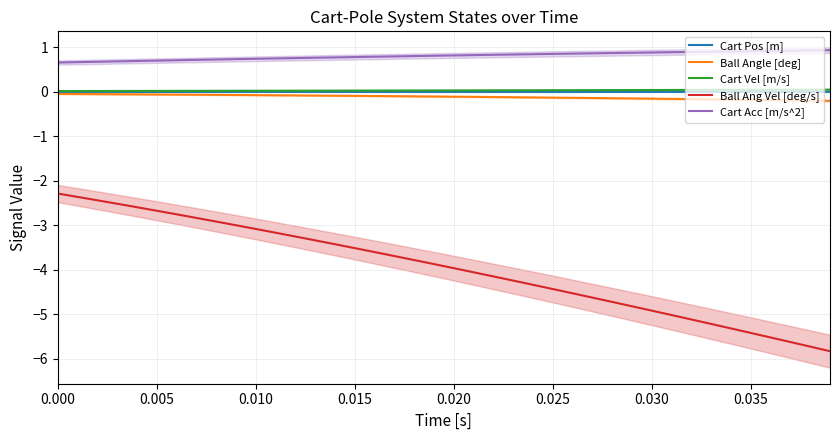

True or false: Cart Vel [m/s] and Cart Acc [m/s^2] cross at least once.

False